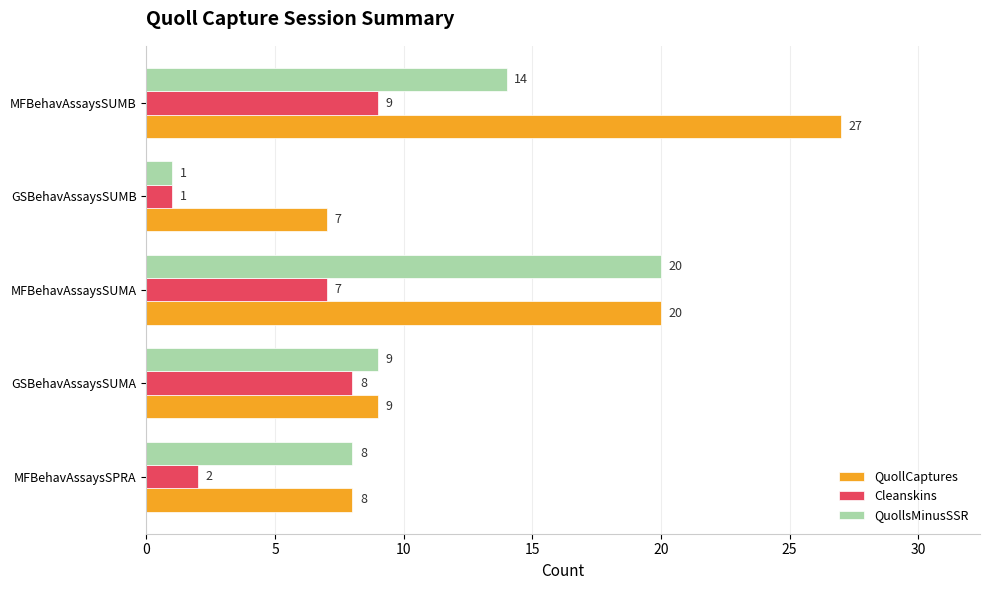

Which series has the largest total across all categories?

QuollCaptures